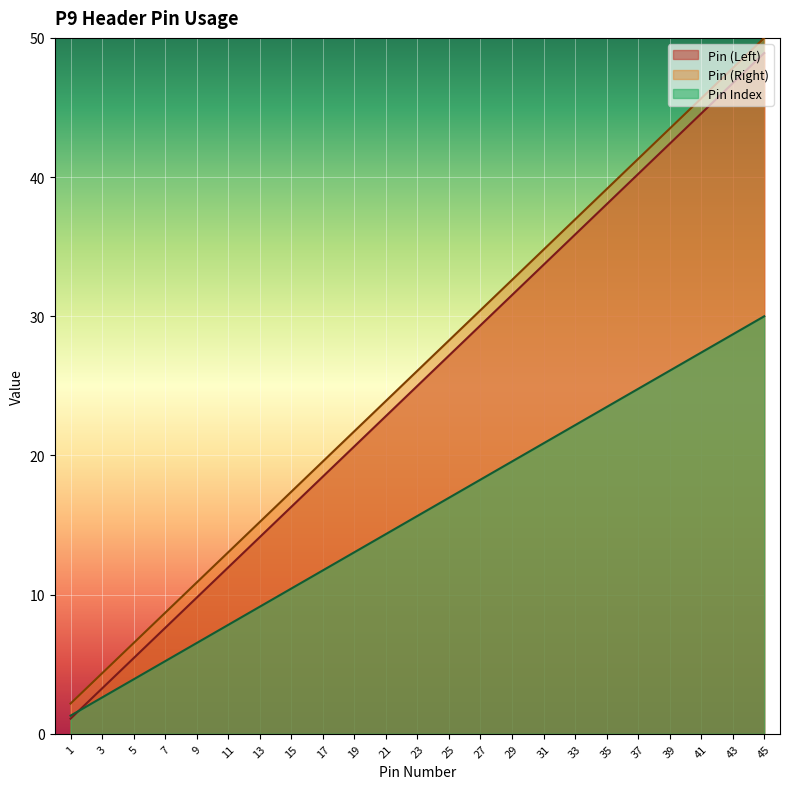

The value of Pin (Left) at 33 is 35.9. True or false?

True